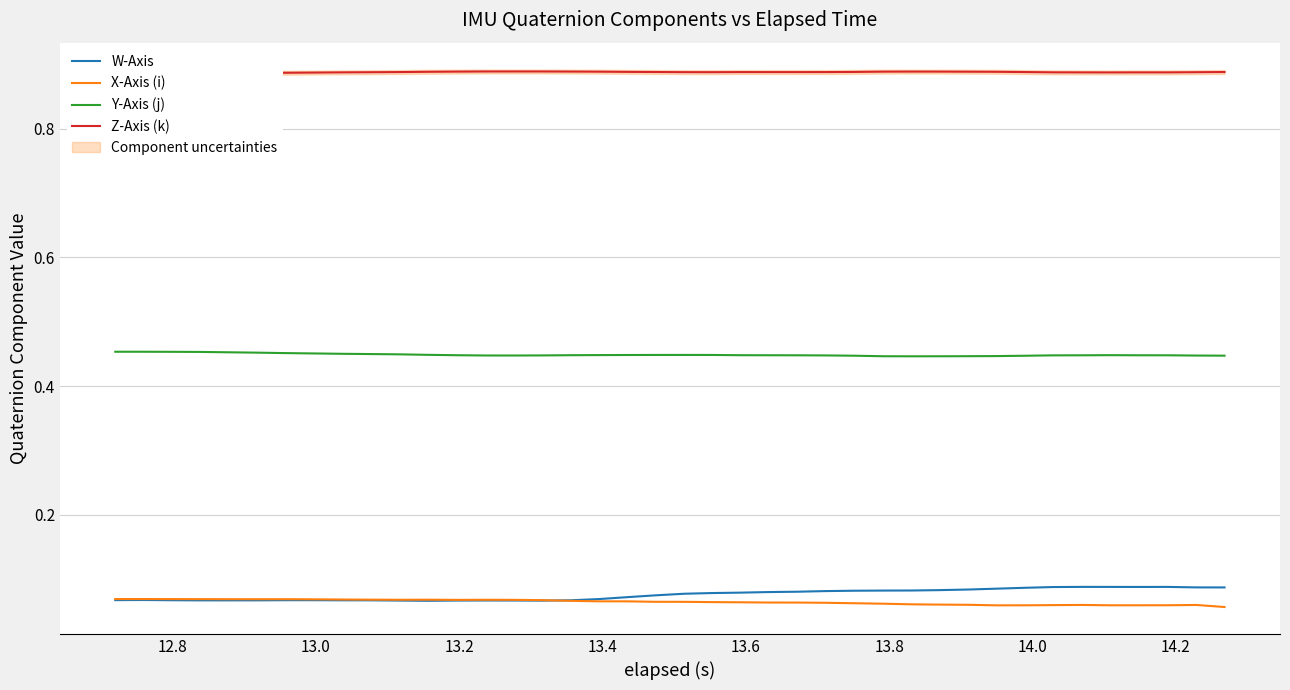

True or false: Y-Axis (j) and X-Axis (i) cross at least once.

False